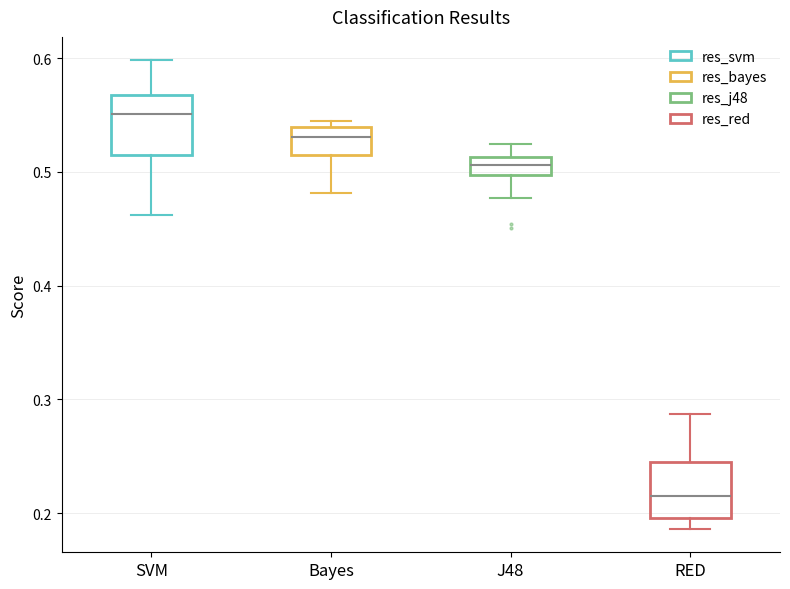

Reading left to right, transcribe this box plot: for each box, give where its median line is, the range the box spans, and where its two whiskers end, as read against the y-axis. The values are not printed on the chart, so give them approximately, as read against the axis.

SVM: median 0.55, box 0.52 to 0.57, whiskers 0.46 to 0.60
Bayes: median 0.53, box 0.51 to 0.54, whiskers 0.48 to 0.54 (just above the box's upper edge)
J48: median 0.51 (inside the box), box 0.50 to 0.51, whiskers 0.48 to 0.52
RED: median 0.22, box 0.20 to 0.25, whiskers 0.19 to 0.29